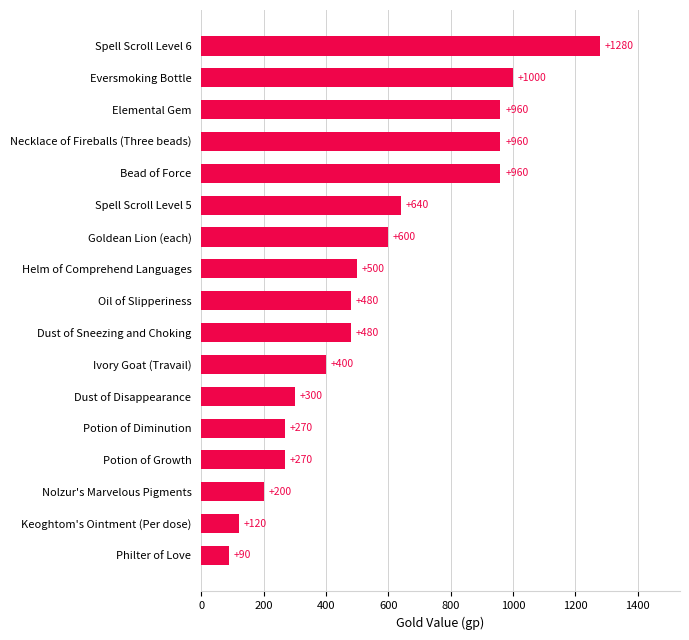

How many data points are less than 480?

7